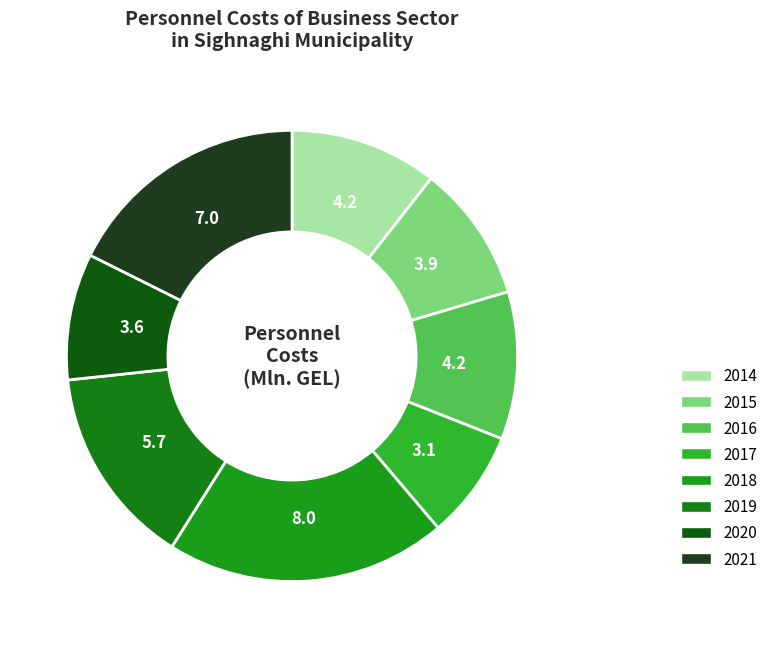

To the nearest percent, what is the difference between the 2014 and 2019 slice percentages?

4%